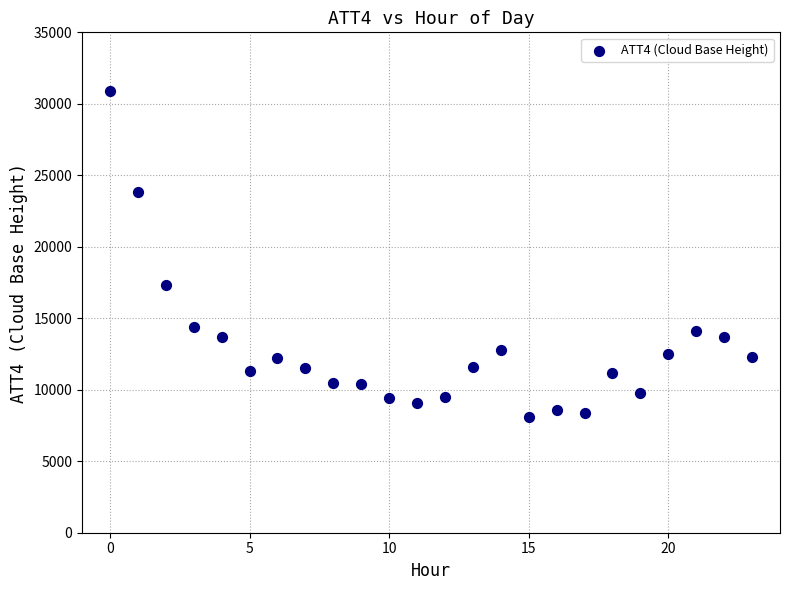

What is the range of Y values (max minus min)?

22800